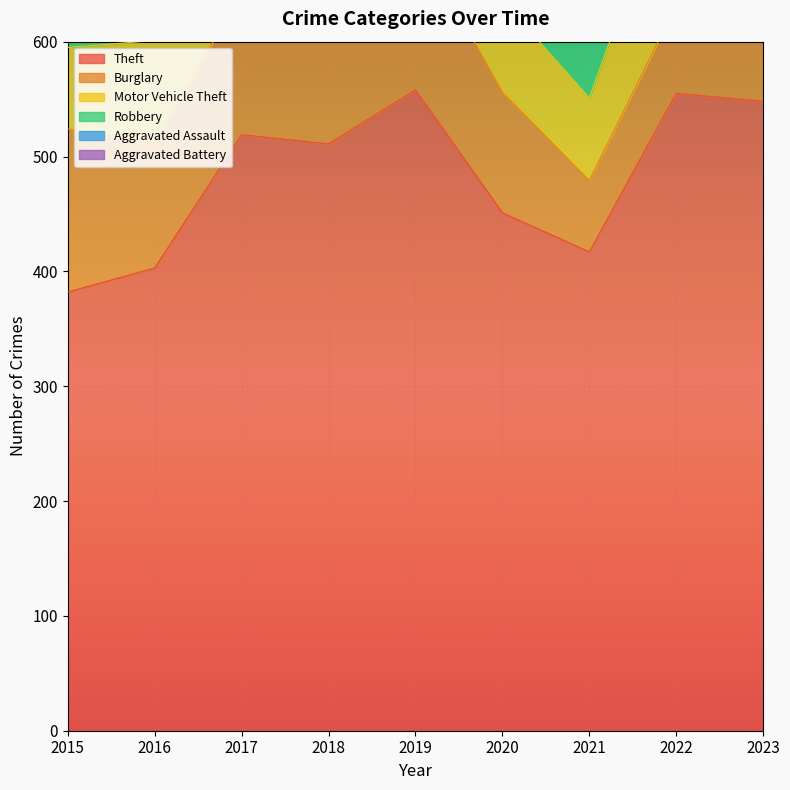

True or false: Motor Vehicle Theft and Aggravated Battery cross at least once.

False